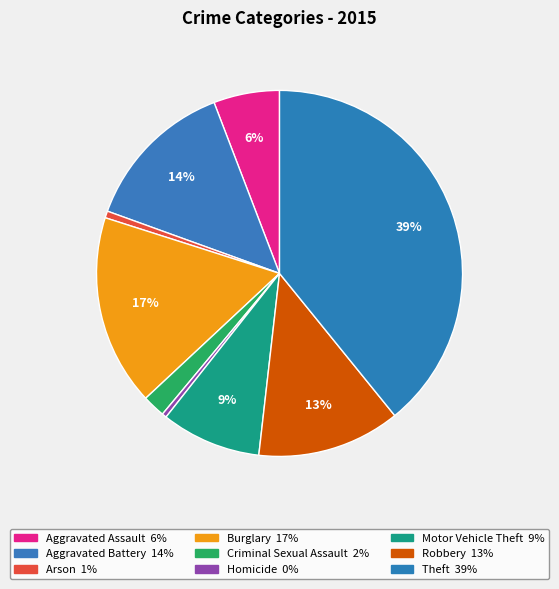

To the nearest percent, what is the combined percentage of Motor Vehicle Theft and Theft?

48%